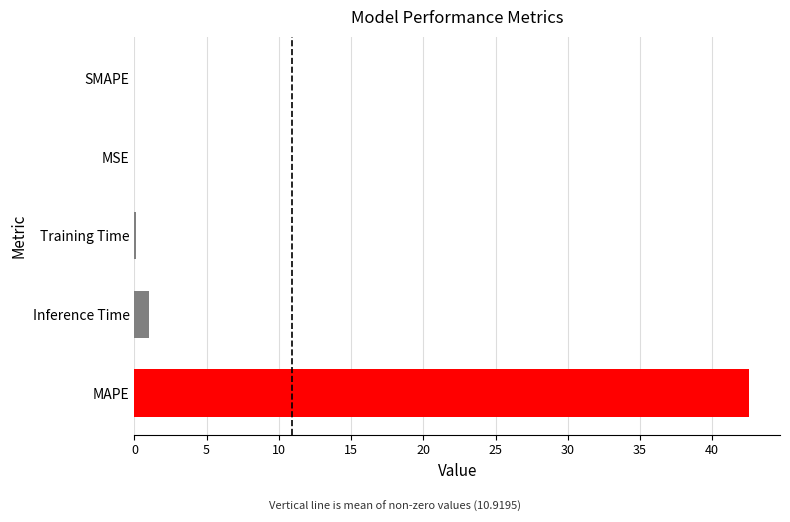

What is the sum of all values?

43.7